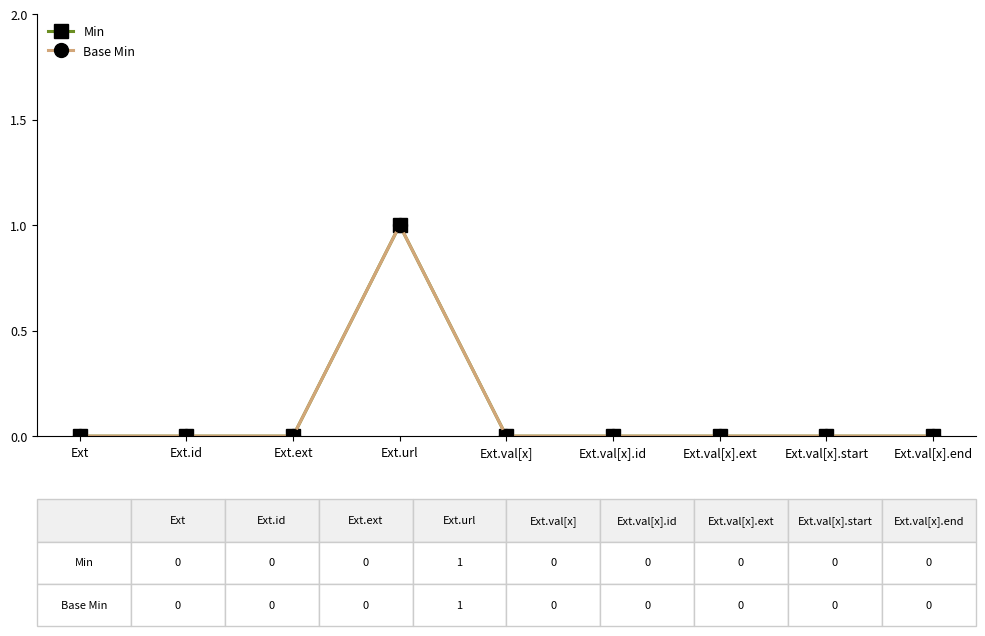

True or false: Base Min and Min cross at least once.

False